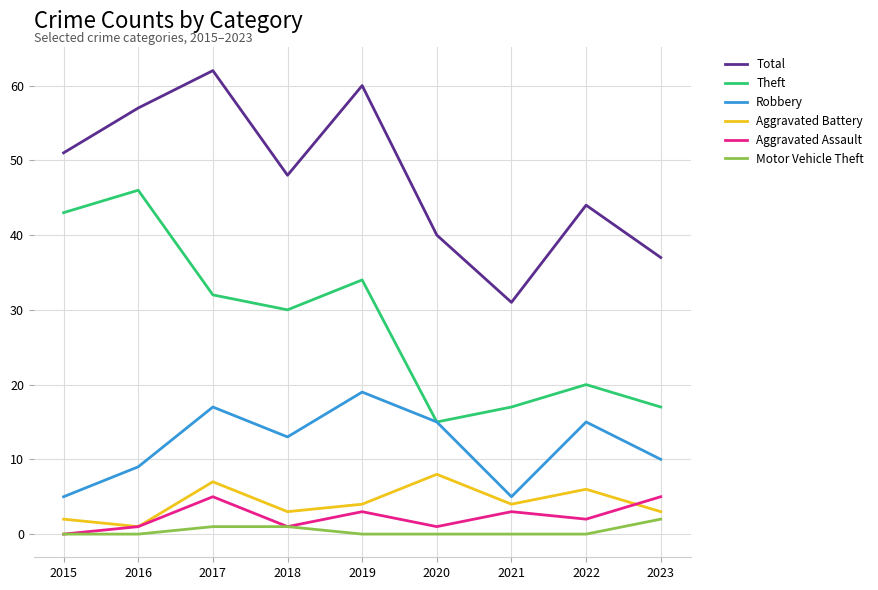

The Theft series shows 43 at 2015. True or false?

True